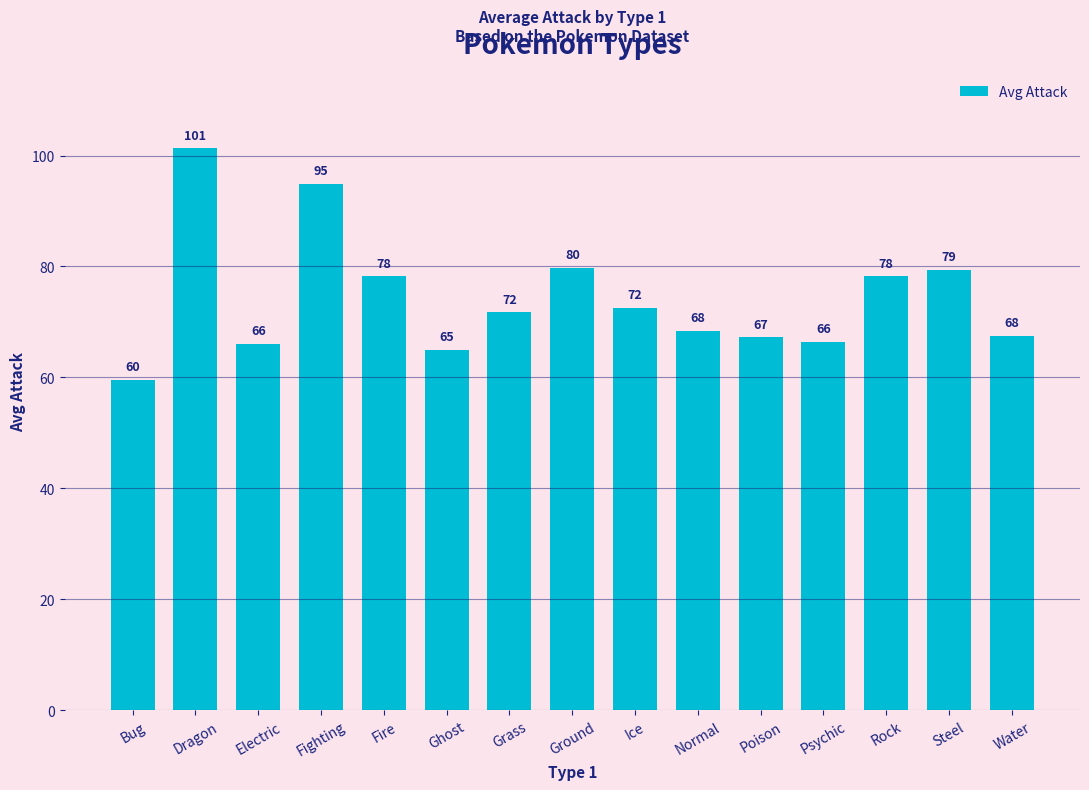

At which category does the chart reach its minimum across all series?

Bug